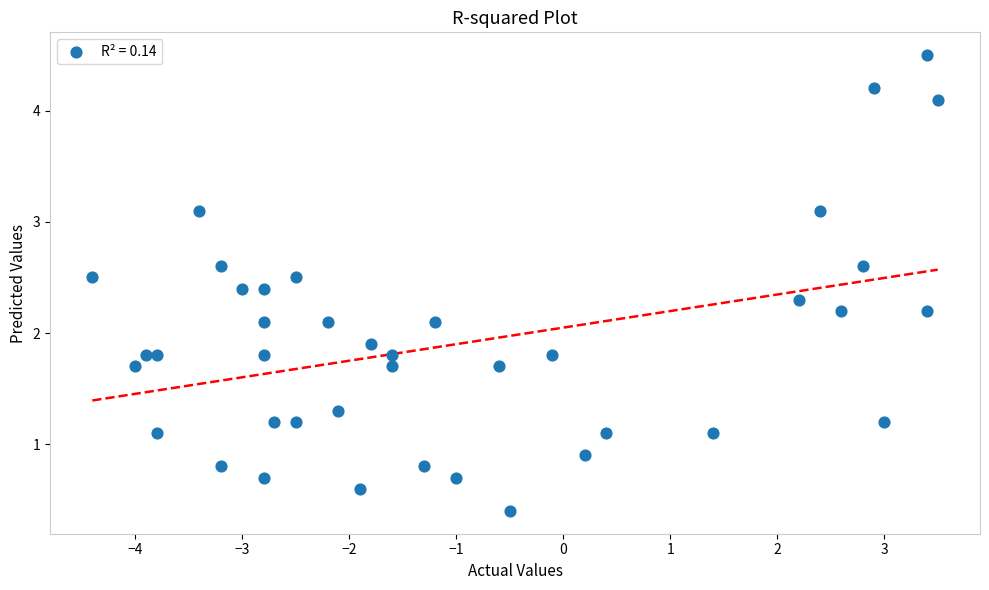

What is the range of Y values (max minus min)?

4.1